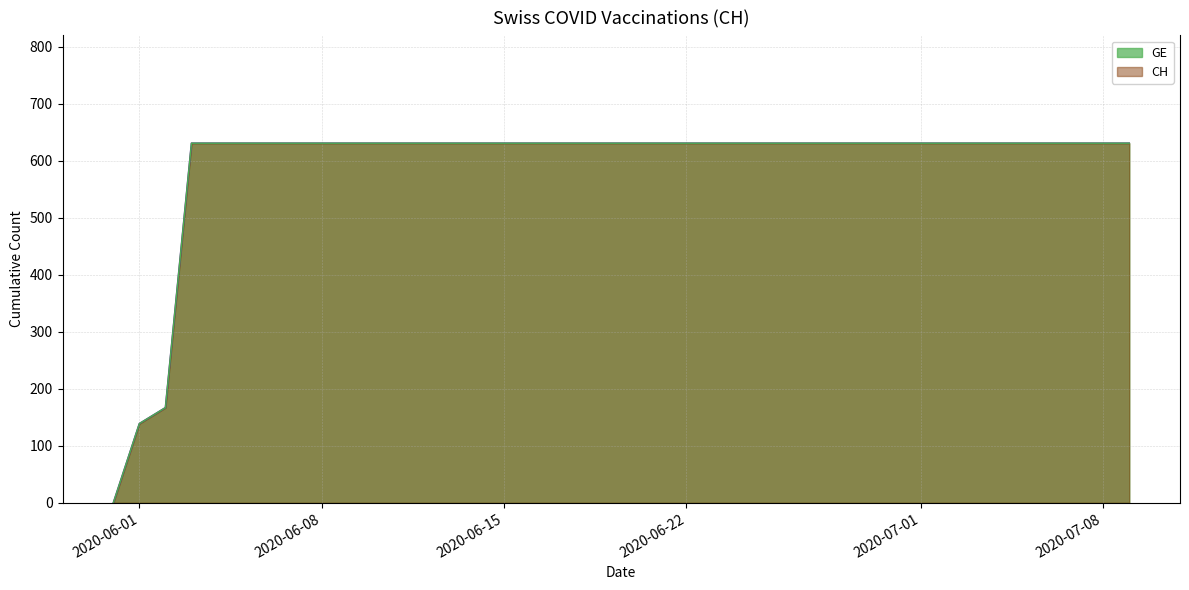

What is the average value of the GE series?

538